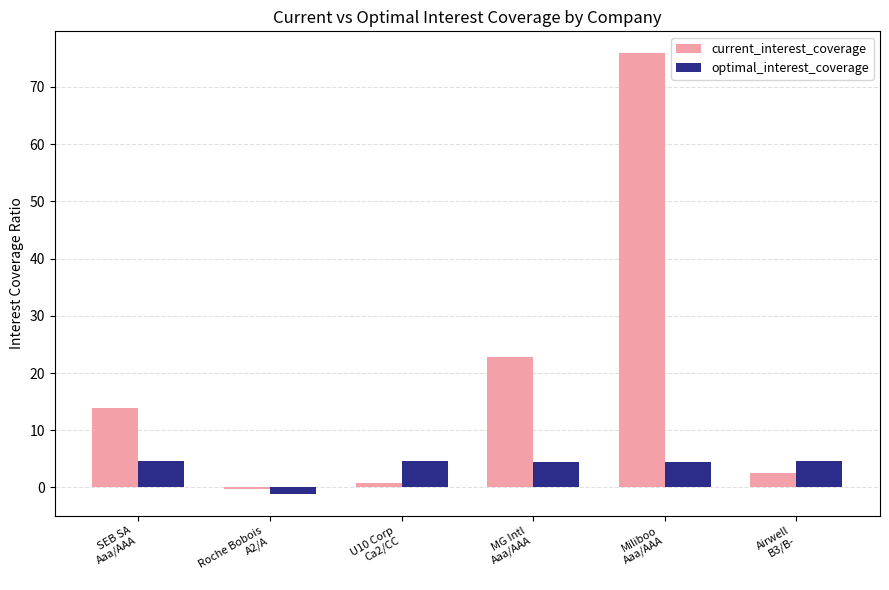

Which series has the largest range (max minus min)?

current_interest_coverage